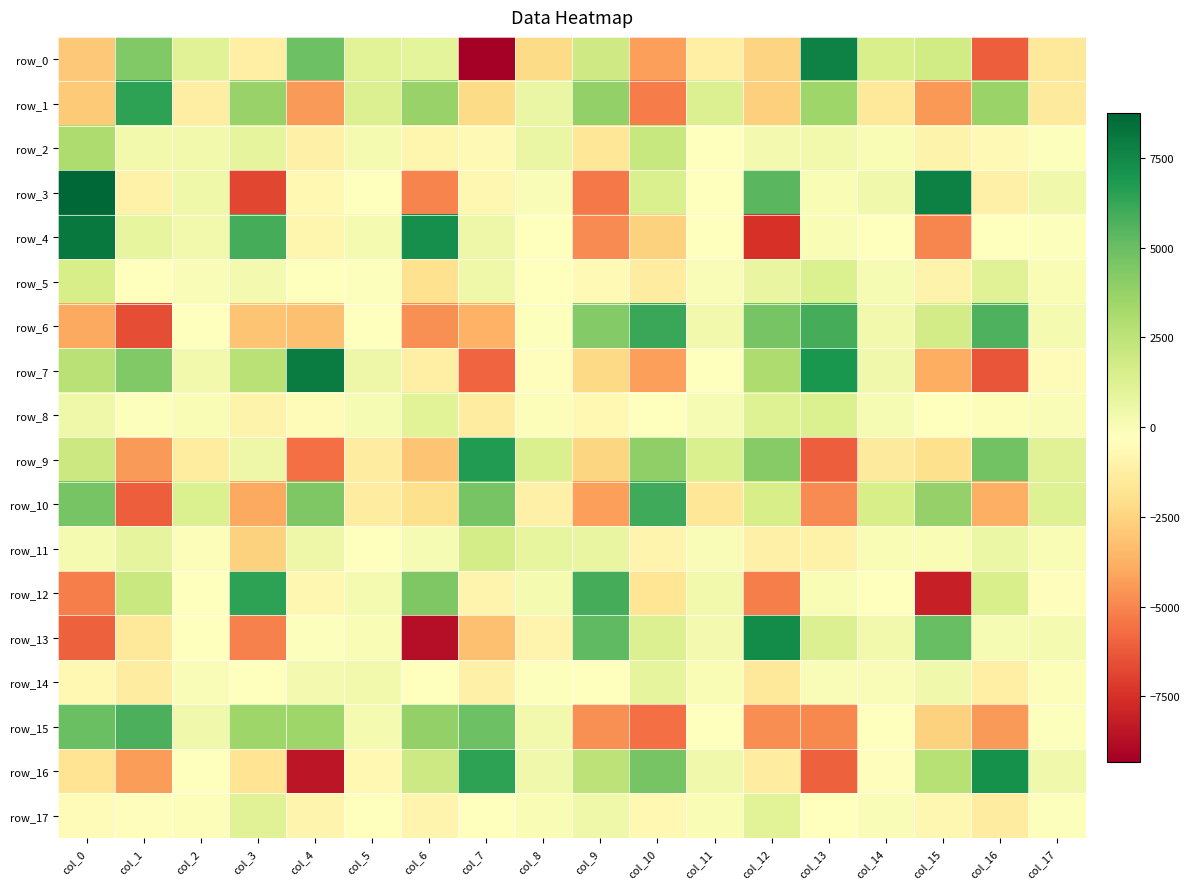

What is the total value across all series at col_10?

-402.9